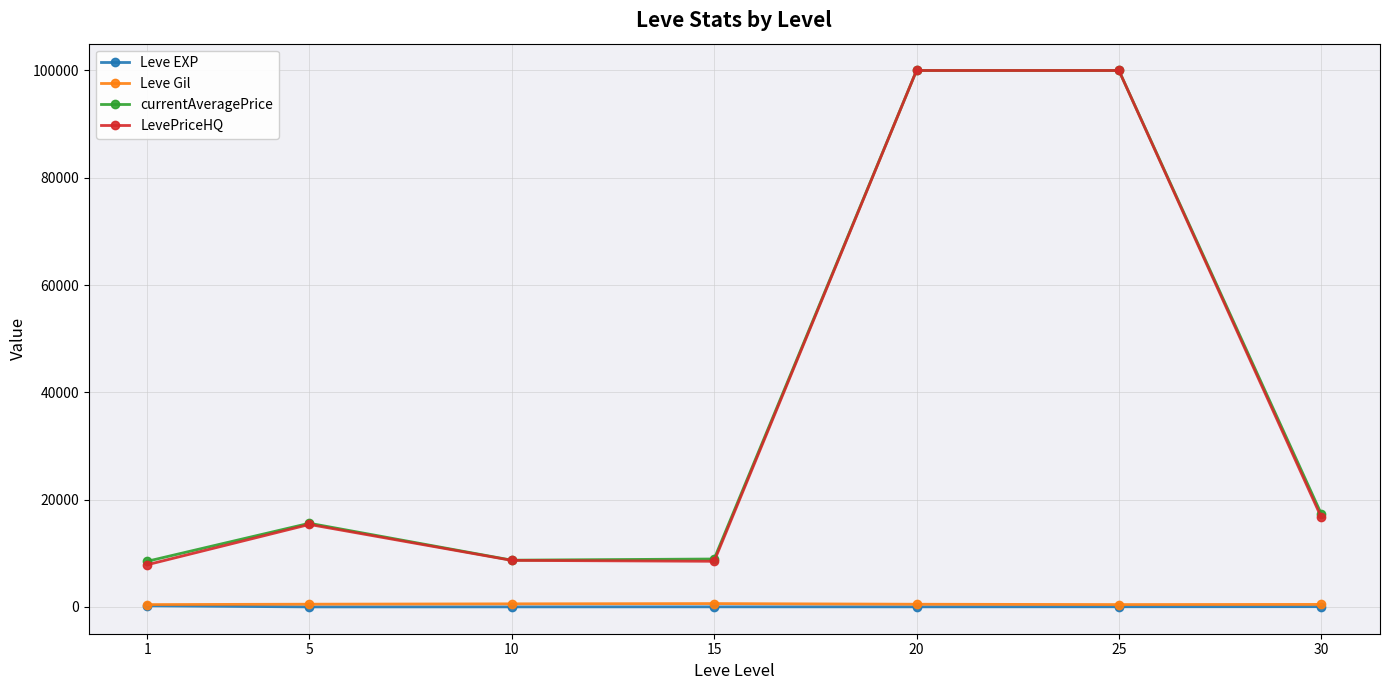

What is the sum of the LevePriceHQ values at 25 and 20?

200000.0